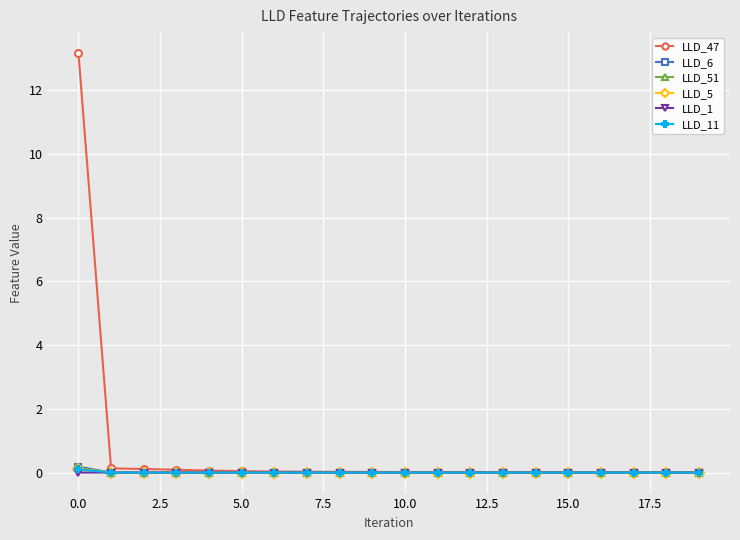

Which series has the widest spread of values?

LLD_47